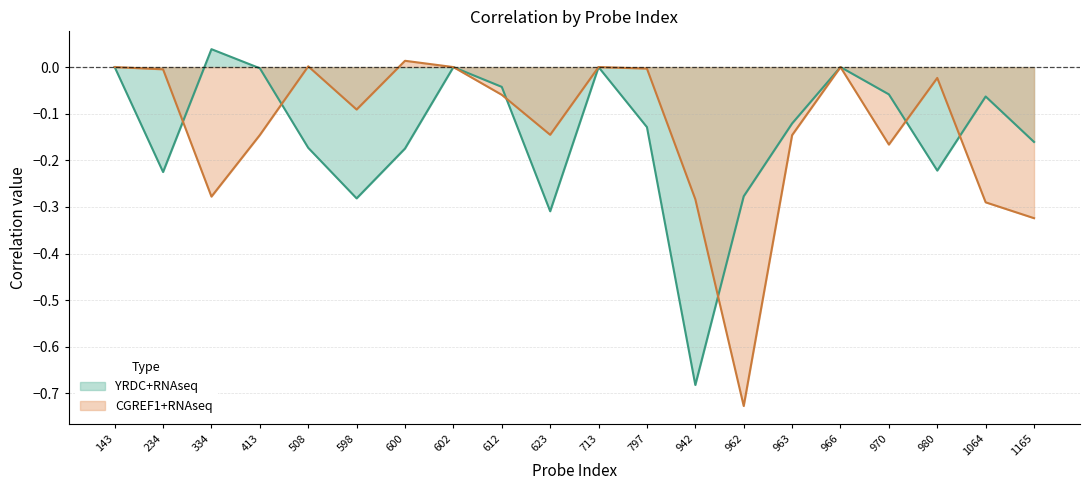

Rank the series by their average value, from lowest to highest.

YRDC+RNAseq, CGREF1+RNAseq